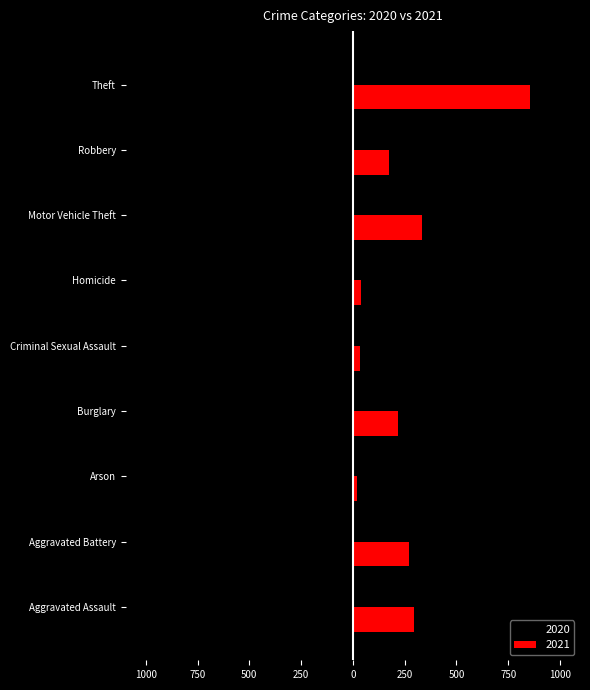

Reading left to right, extract all data points from this chart.

2020: -192	-268	-12	-250	-40	-34	-287	-174	-954
2021: 295	270	18	220	33	38	332	175	856